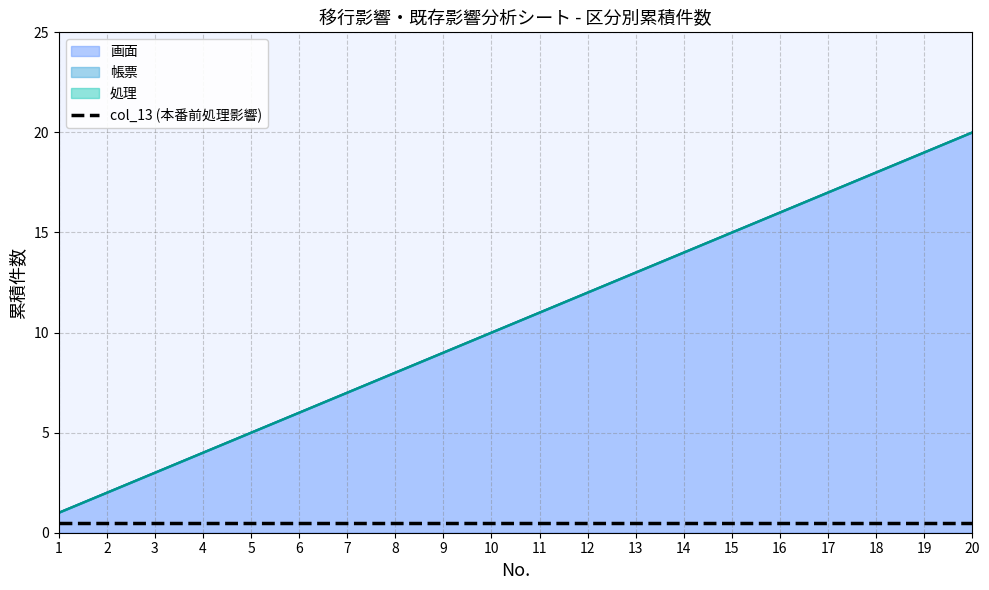

List the series in order of their peak value, highest first.

画面, 帳票, 処理